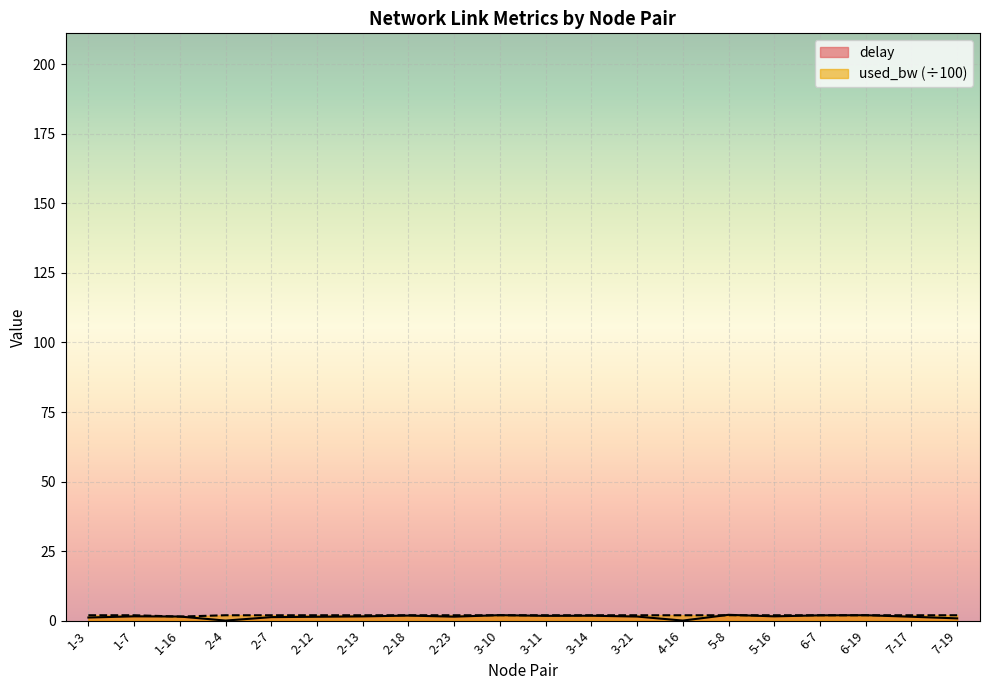

True or false: delay has a value of 1.8 at 2-18.

True